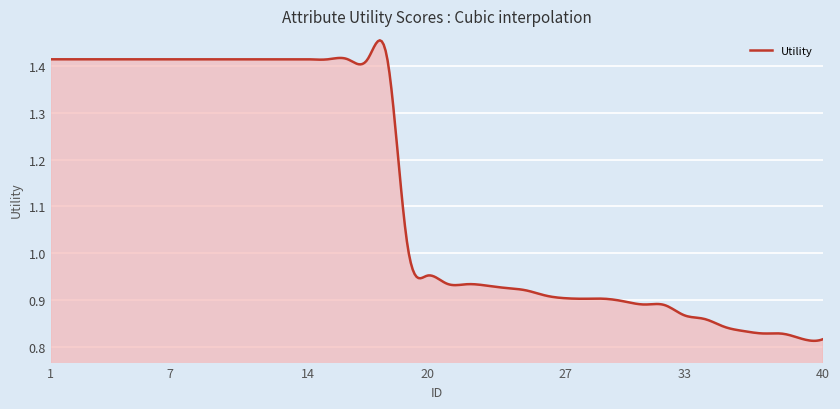

What is the difference between the maximum and minimum values?

0.6